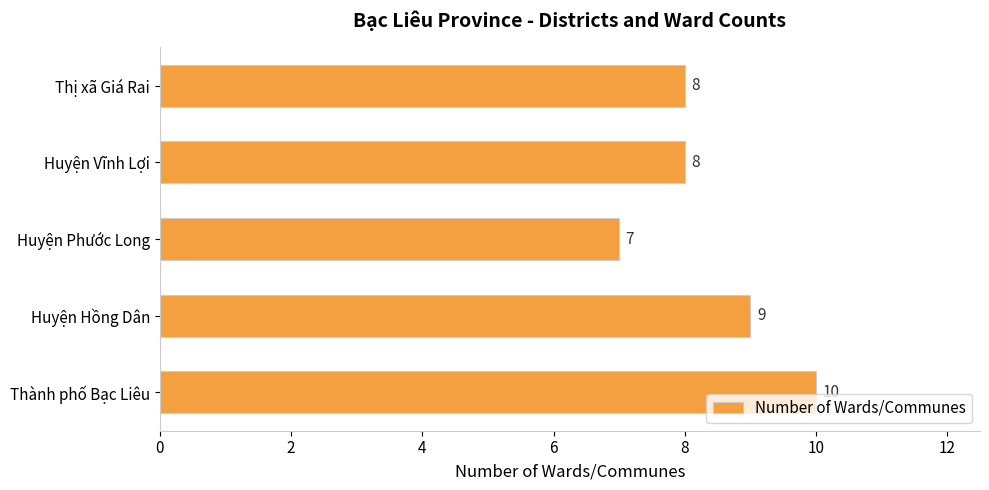

Reading bottom to top, extract all data points from this chart.

Thành phố Bạc Liêu=10	Huyện Hồng Dân=9	Huyện Phước Long=7	Huyện Vĩnh Lợi=8	Thị xã Giá Rai=8